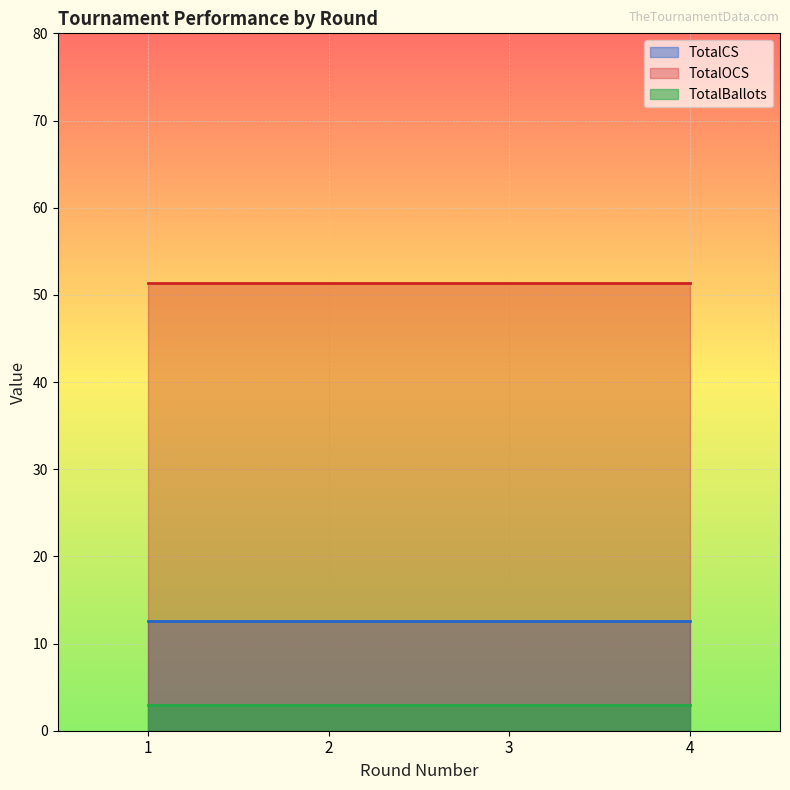

What is the average value of the TotalCS series?

12.6